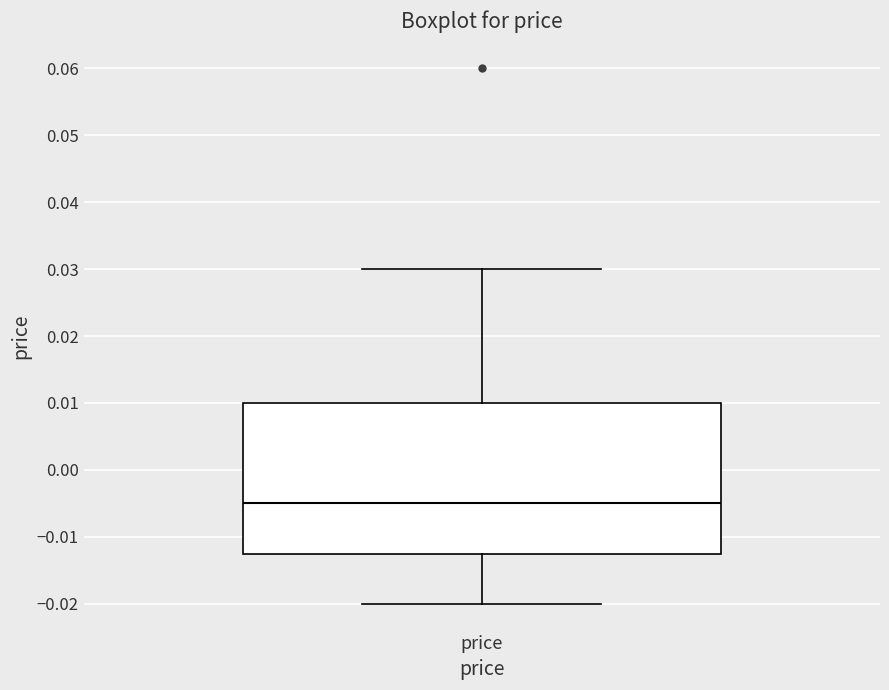

Read this box plot against the y-axis: the position of the median line, the range covered by the box, and the ends of both whiskers. The values are not printed on the chart, so give them approximately, as read against the axis.

median -0.005, box -0.012 to 0.010, whiskers -0.020 to 0.030